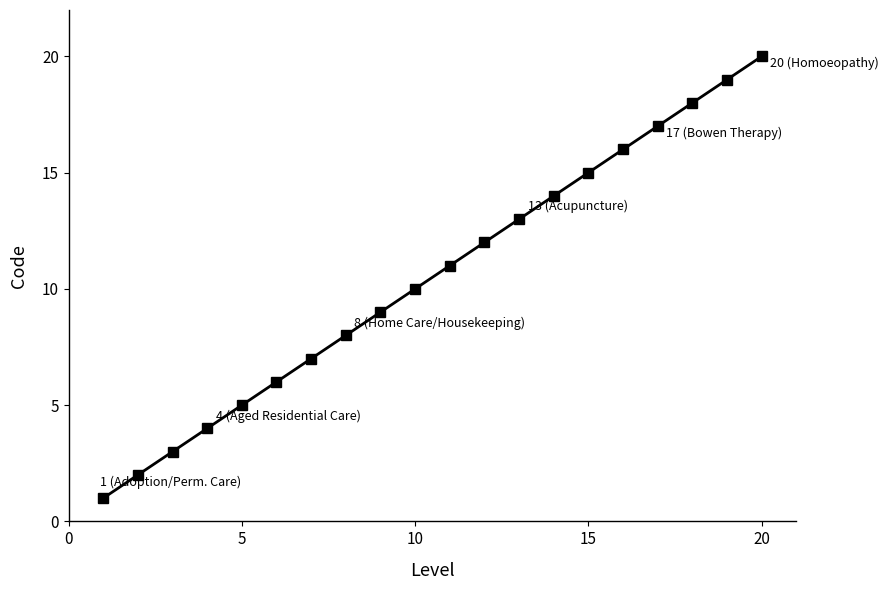

True or false: the data has more than 1 interior local peaks.

False